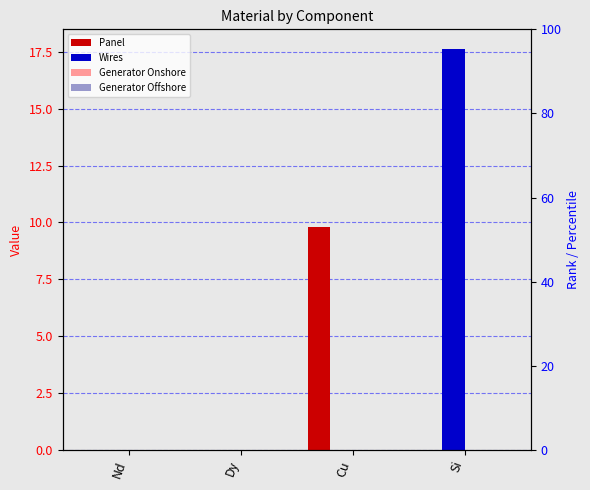

Reading left to right, list all the values displayed in this chart.

Panel: 0.0	0.0	9.8	0.0
Wires: 0.0	0.0	0.0	17.6
Generator Onshore: 0.0	0.0	0.0	0.0
Generator Offshore: 0.0	0.0	0.0	0.0